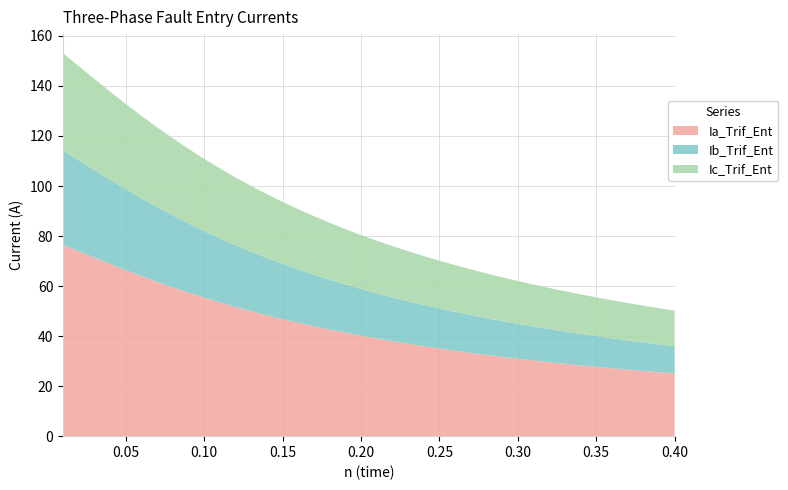

Reading left to right, what are all the values shown in this chart?

Ia_Trif_Ent: 0=76.5	1=73.9	2=71.4	3=68.8	4=66.4	5=64.0	6=61.7	7=59.5	8=57.4	9=55.4	10=53.5	11=51.7	12=50.0	13=48.3	14=46.8	15=45.3	16=43.9	17=42.6	18=41.4	19=40.2	20=39.0	21=38.0	22=36.9	23=36.0	24=35.0	25=34.1	26=33.3	27=32.5	28=31.7	29=31.0	30=30.3	31=29.6	32=28.9	33=28.3	34=27.7	35=27.1	36=26.6	37=26.0	38=25.5	39=25.0
Ib_Trif_Ent: 0=37.8	1=36.4	2=35.0	3=33.7	4=32.4	5=31.1	6=29.9	7=28.8	8=27.7	9=26.6	10=25.6	11=24.7	12=23.8	13=22.9	14=22.1	15=21.4	16=20.6	17=20.0	18=19.3	19=18.7	20=18.1	21=17.6	22=17.0	23=16.5	24=16.0	25=15.6	26=15.2	27=14.7	28=14.3	29=14.0	30=13.6	31=13.2	32=12.9	33=12.6	34=12.3	35=12.0	36=11.7	37=11.4	38=11.2	39=10.9
Ic_Trif_Ent: 0=38.8	1=37.6	2=36.4	3=35.2	4=34.1	5=33.0	6=31.9	7=30.8	8=29.8	9=28.9	10=28.0	11=27.1	12=26.3	13=25.5	14=24.7	15=24.0	16=23.4	17=22.7	18=22.1	19=21.6	20=21.0	21=20.5	22=20.0	23=19.5	24=19.1	25=18.6	26=18.2	27=17.8	28=17.5	29=17.1	30=16.8	31=16.4	32=16.1	33=15.8	34=15.5	35=15.2	36=15.0	37=14.7	38=14.5	39=14.2